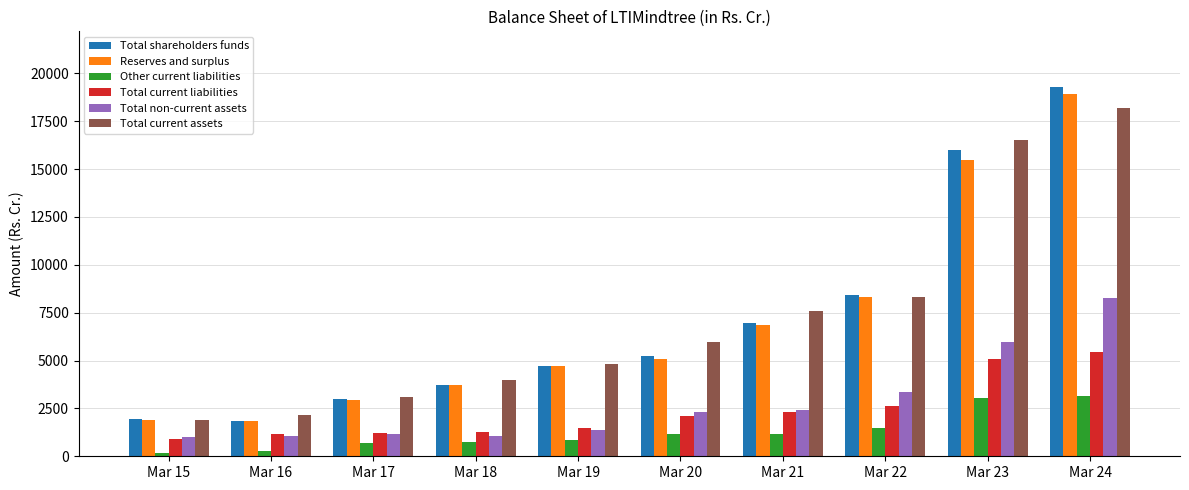

Are the bars horizontal?

No